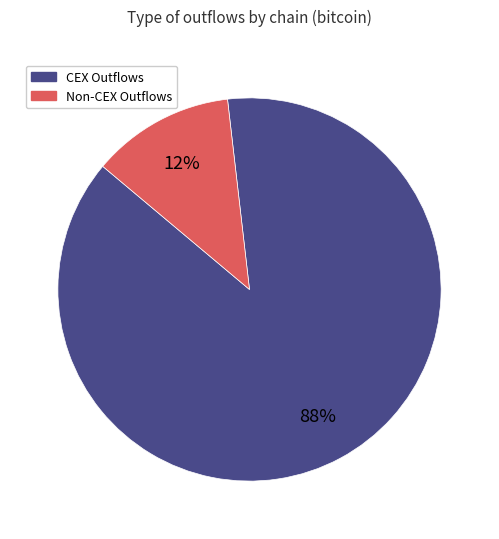

Count the number of slices in the pie.

2